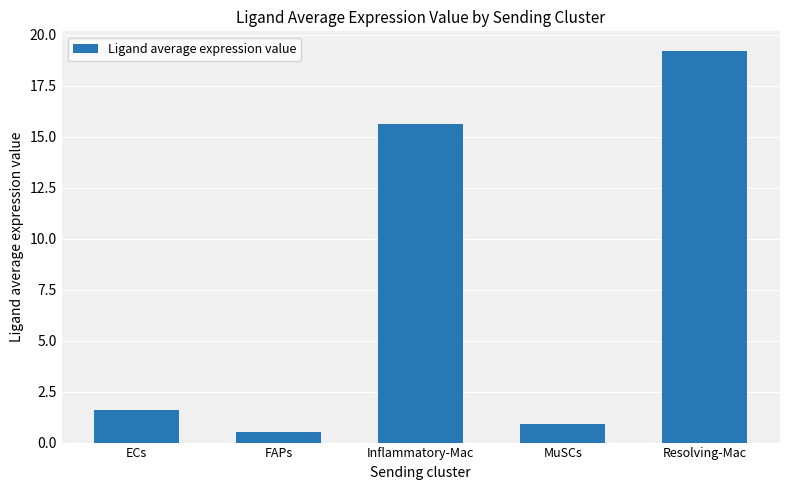

What is the value of the 5th bar from the left?

19.2